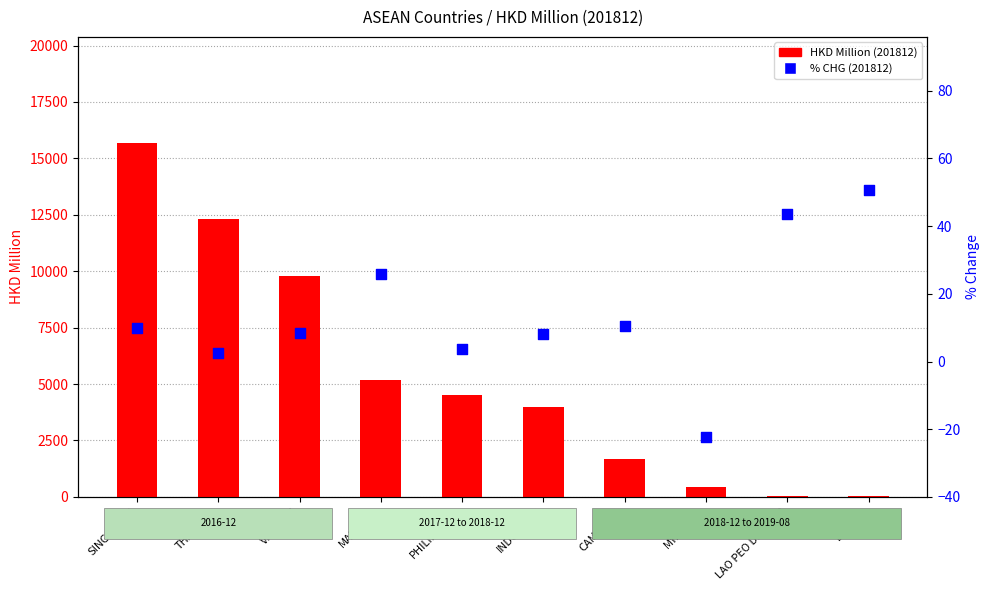

What is the total value across all series at VIETNAM?

9793.3